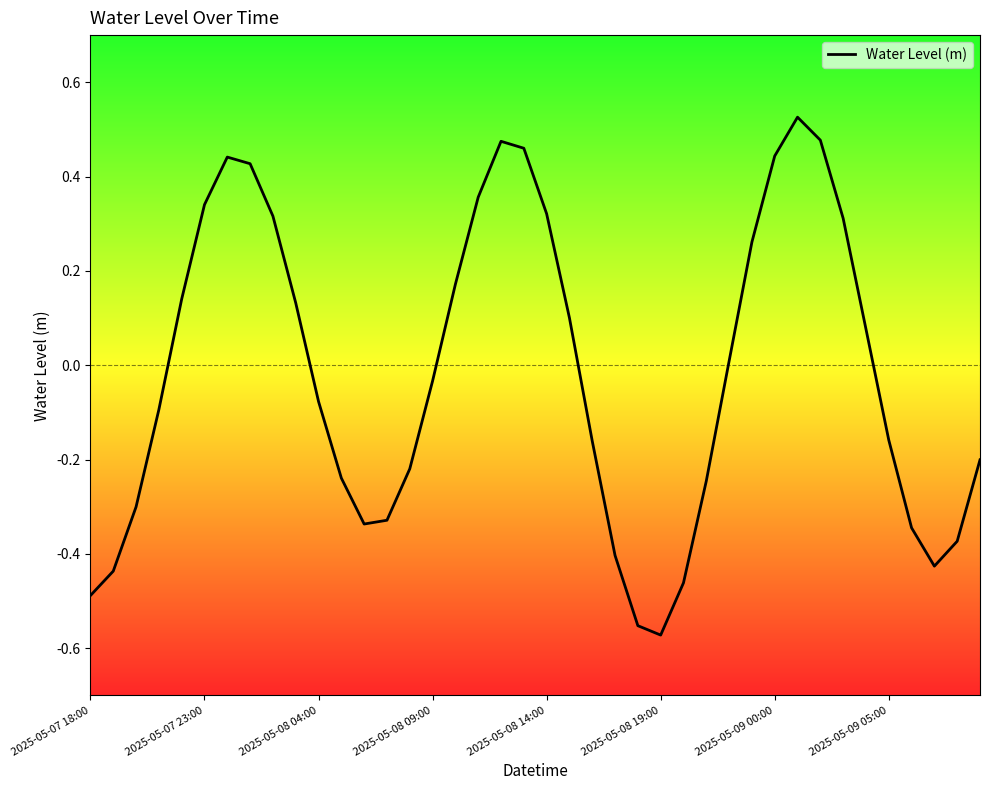

How many interior local peaks (higher than both neighbors) does the data have?

3